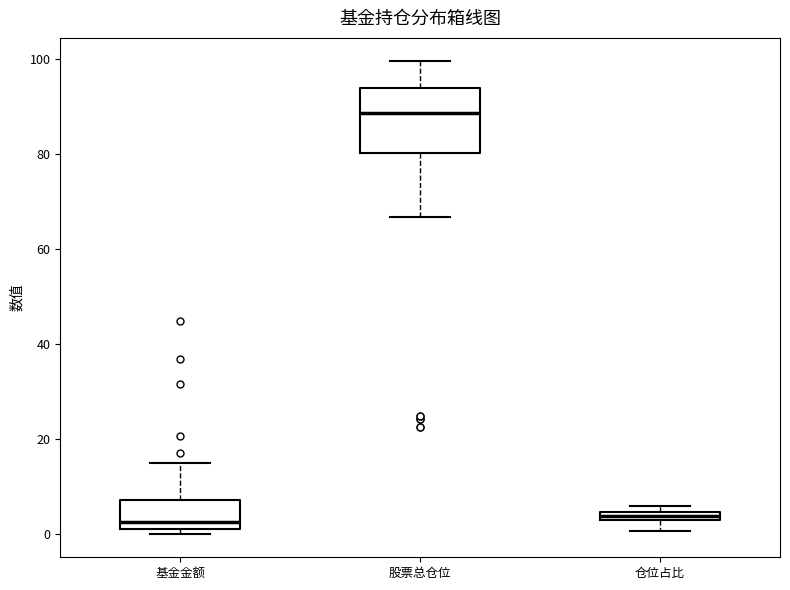

Which box is the tallest, from its lower edge to its upper edge?

股票总仓位